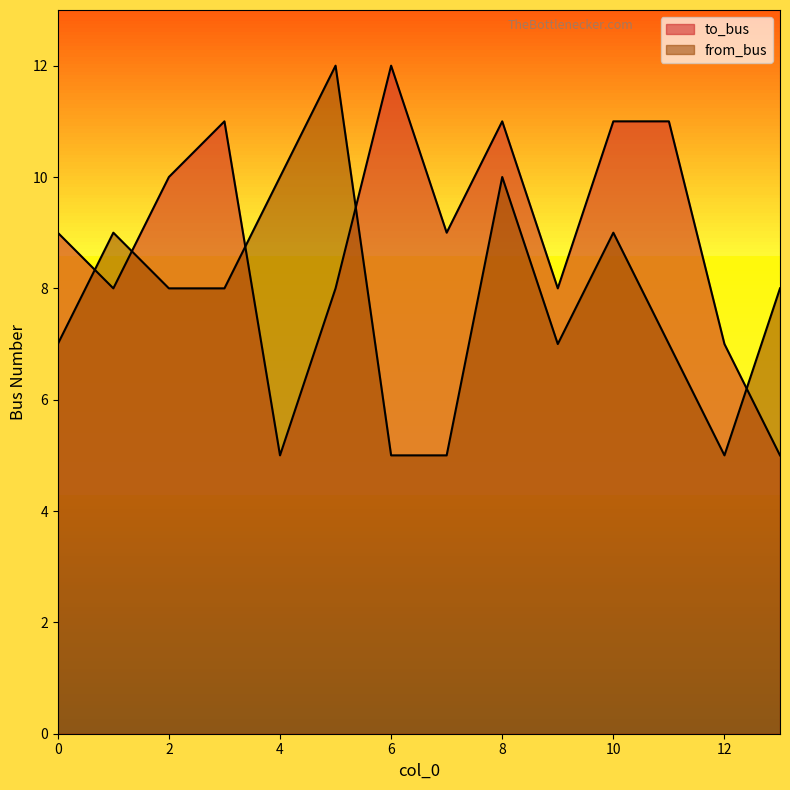

Which series has the largest range (max minus min)?

to_bus